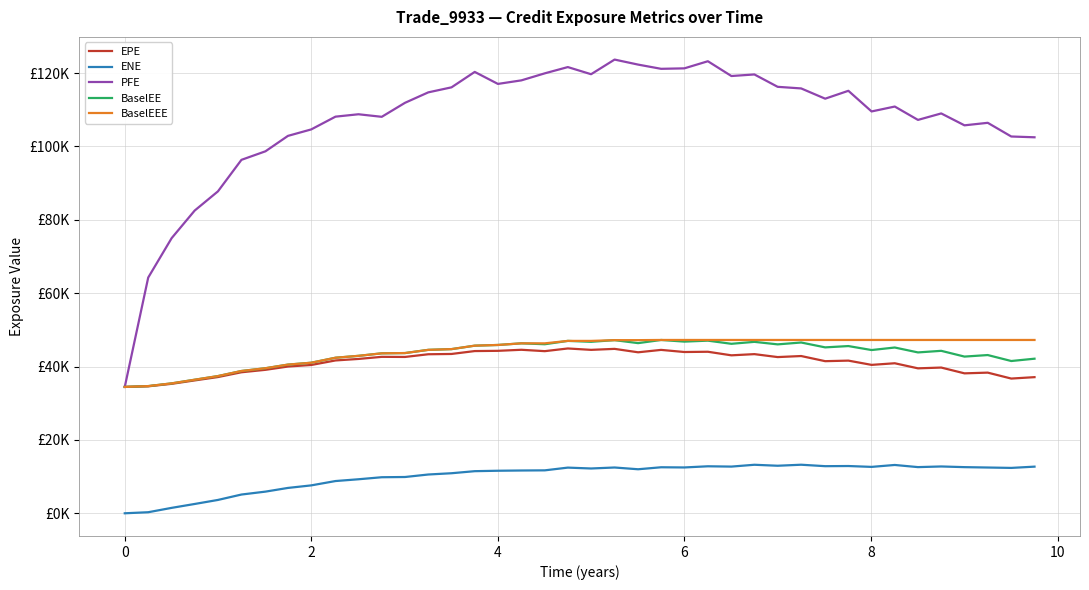

What is the difference between the second highest and second lowest values in the EPE series?

10208.5